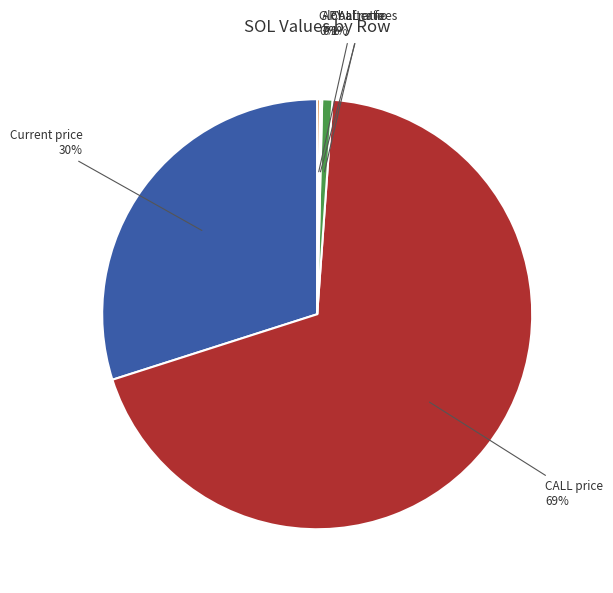

Is there any slice that represents more than half of the pie?

Yes